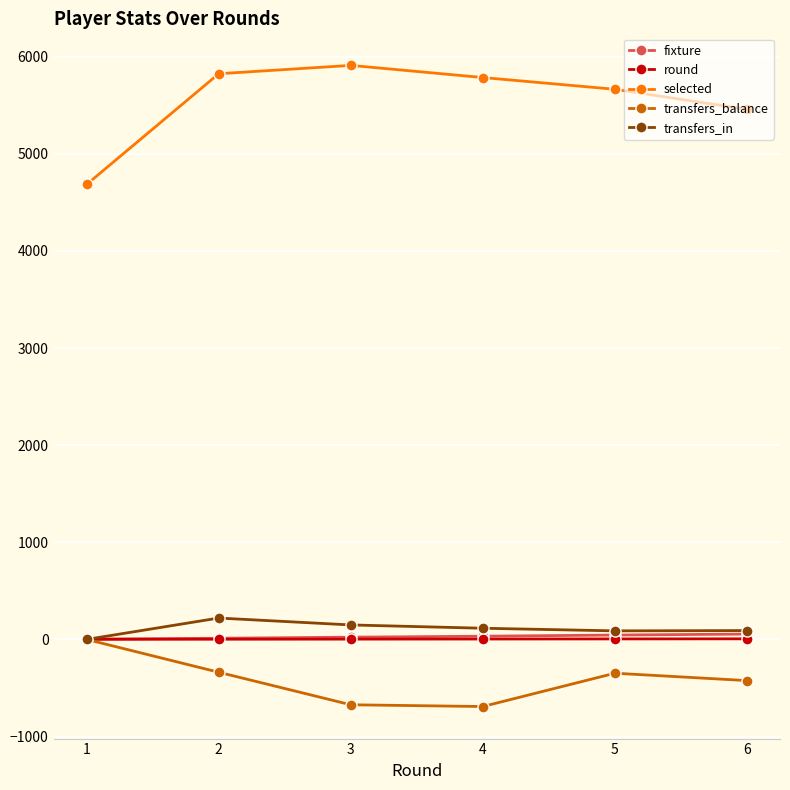

Which series has the largest range (max minus min)?

selected